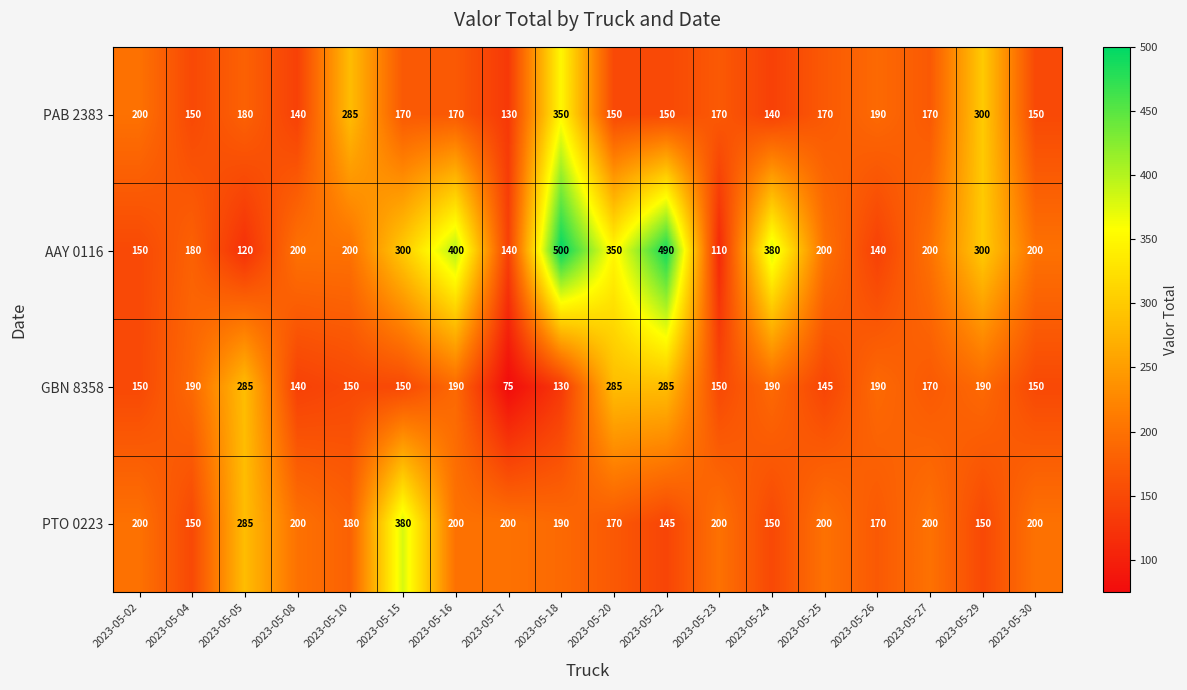

What is the difference between the PAB 2383 values at 2023-05-18 and 2023-05-25?

180